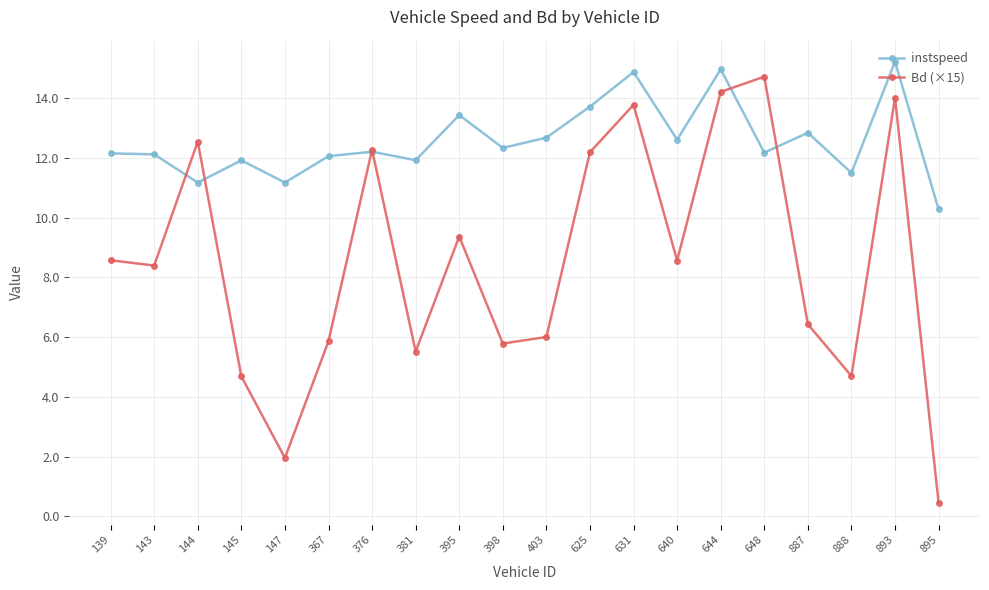

Which series has the largest total across all categories?

instspeed